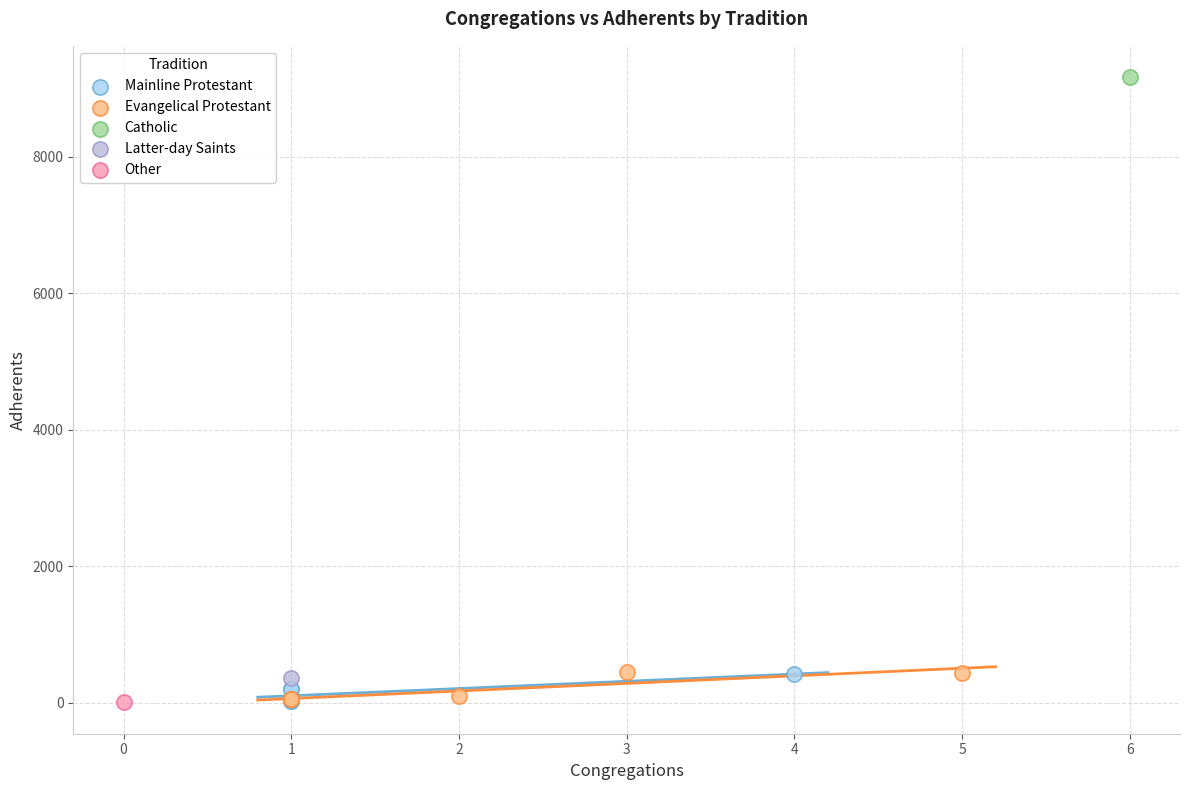

What are all the series names shown in the legend?

Mainline Protestant, Evangelical Protestant, Catholic, Latter-day Saints, Other